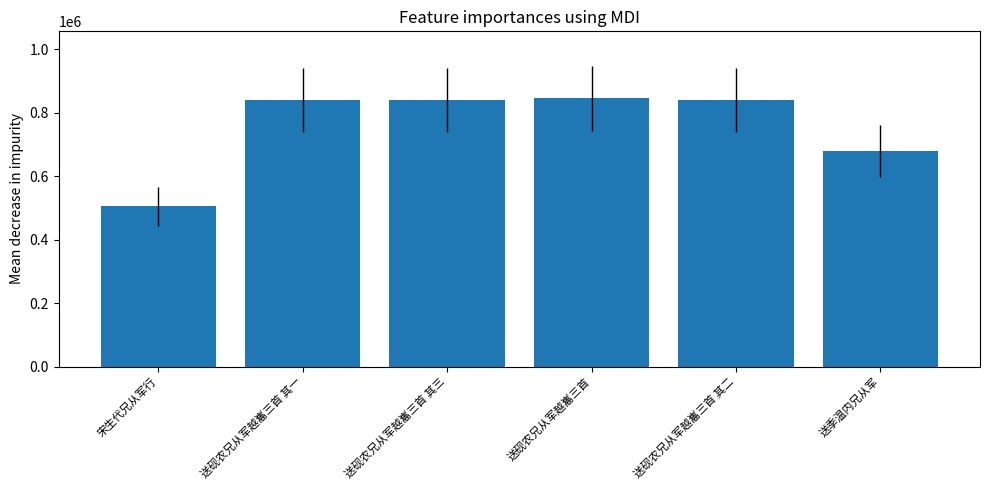

Which label corresponds to the smallest value in the chart?

宋生代兄从军行